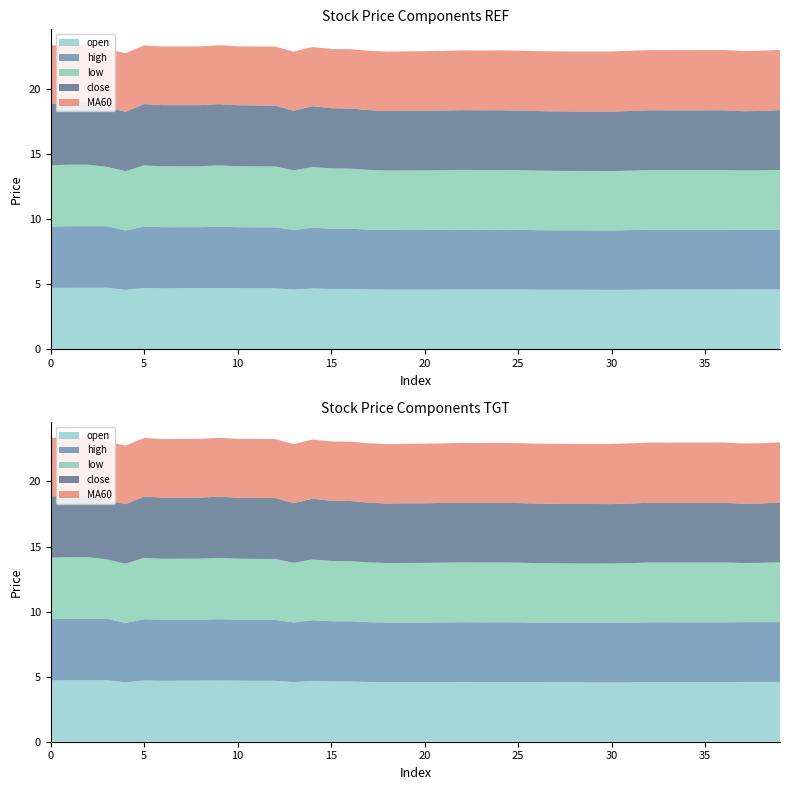

Reading left to right, what are all the values shown in this chart?

open: 0=4.7	1=4.7	2=4.7	3=4.7	4=4.6	5=4.7	6=4.7	7=4.7	8=4.7	9=4.7	10=4.7	11=4.7	12=4.7	13=4.6	14=4.7	15=4.6	16=4.6	17=4.6	18=4.6	19=4.6	20=4.6	21=4.6	22=4.6	23=4.6	24=4.6	25=4.6	26=4.6	27=4.6	28=4.6	29=4.6	30=4.6	31=4.6	32=4.6	33=4.6	34=4.6	35=4.6	36=4.6	37=4.6	38=4.6	39=4.6
high: 0=4.7	1=4.7	2=4.7	3=4.7	4=4.6	5=4.7	6=4.7	7=4.7	8=4.7	9=4.7	10=4.7	11=4.7	12=4.7	13=4.6	14=4.7	15=4.6	16=4.6	17=4.6	18=4.6	19=4.6	20=4.6	21=4.6	22=4.6	23=4.6	24=4.6	25=4.6	26=4.6	27=4.6	28=4.6	29=4.6	30=4.6	31=4.6	32=4.6	33=4.6	34=4.6	35=4.6	36=4.6	37=4.6	38=4.6	39=4.6
low: 0=4.7	1=4.7	2=4.7	3=4.6	4=4.6	5=4.7	6=4.7	7=4.7	8=4.7	9=4.7	10=4.7	11=4.7	12=4.7	13=4.6	14=4.7	15=4.6	16=4.6	17=4.6	18=4.6	19=4.6	20=4.6	21=4.6	22=4.6	23=4.6	24=4.6	25=4.6	26=4.6	27=4.6	28=4.6	29=4.6	30=4.6	31=4.6	32=4.6	33=4.6	34=4.6	35=4.6	36=4.6	37=4.6	38=4.6	39=4.6
close: 0=4.7	1=4.7	2=4.7	3=4.6	4=4.6	5=4.7	6=4.7	7=4.7	8=4.7	9=4.7	10=4.7	11=4.7	12=4.7	13=4.6	14=4.7	15=4.6	16=4.6	17=4.6	18=4.6	19=4.6	20=4.6	21=4.6	22=4.6	23=4.6	24=4.6	25=4.6	26=4.6	27=4.6	28=4.6	29=4.6	30=4.6	31=4.6	32=4.6	33=4.6	34=4.6	35=4.6	36=4.6	37=4.6	38=4.6	39=4.6
MA60: 0=4.5	1=4.5	2=4.5	3=4.5	4=4.5	5=4.5	6=4.5	7=4.5	8=4.5	9=4.5	10=4.5	11=4.5	12=4.5	13=4.5	14=4.5	15=4.6	16=4.6	17=4.6	18=4.6	19=4.6	20=4.6	21=4.6	22=4.6	23=4.6	24=4.6	25=4.6	26=4.6	27=4.6	28=4.6	29=4.6	30=4.6	31=4.6	32=4.6	33=4.6	34=4.6	35=4.6	36=4.6	37=4.6	38=4.6	39=4.6